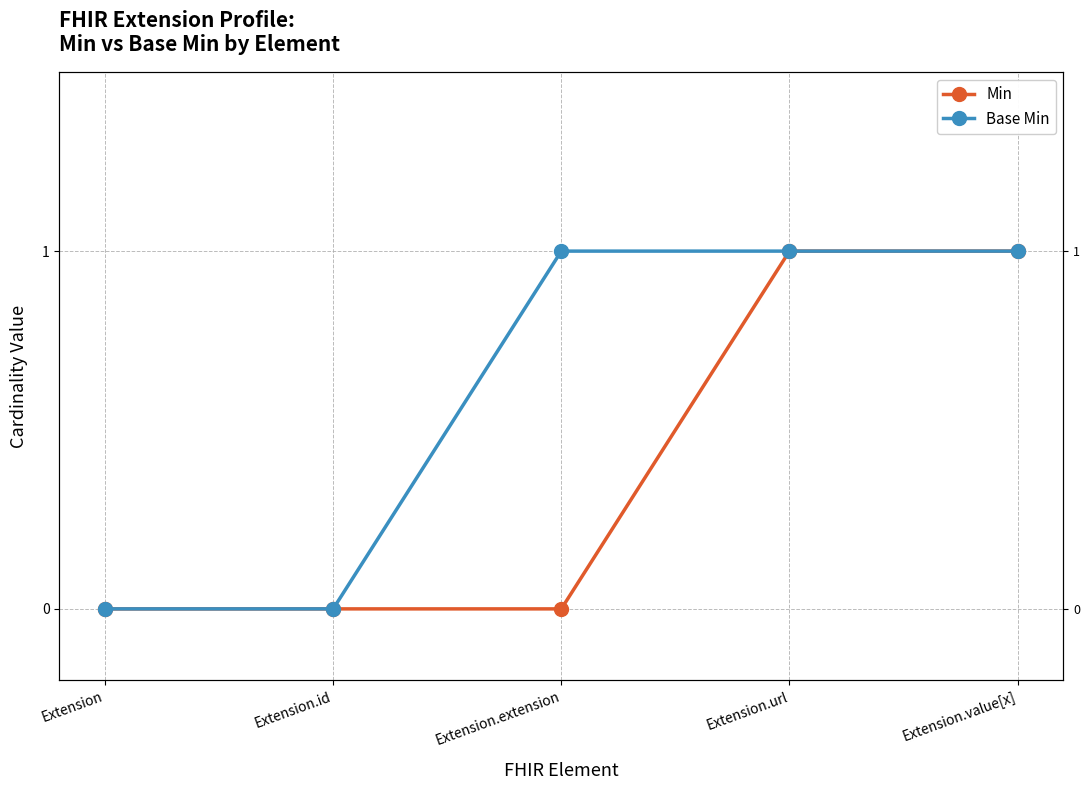

Rank the categories by Min value from highest to lowest.

Extension.url, Extension.value[x], Extension, Extension.id, Extension.extension